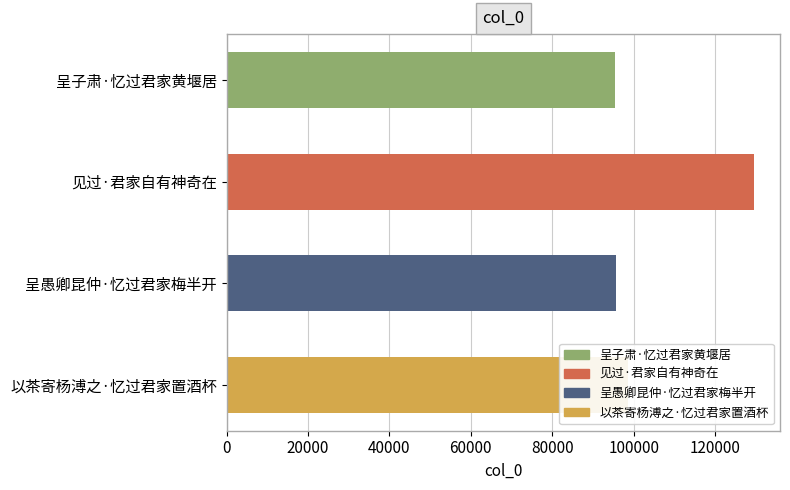

What is the approximate value at 呈子肃·忆过君家黄堰居?

95397